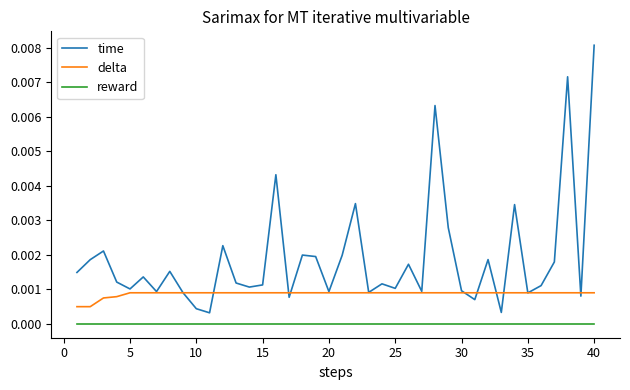

True or false: delta and reward cross at least once.

False